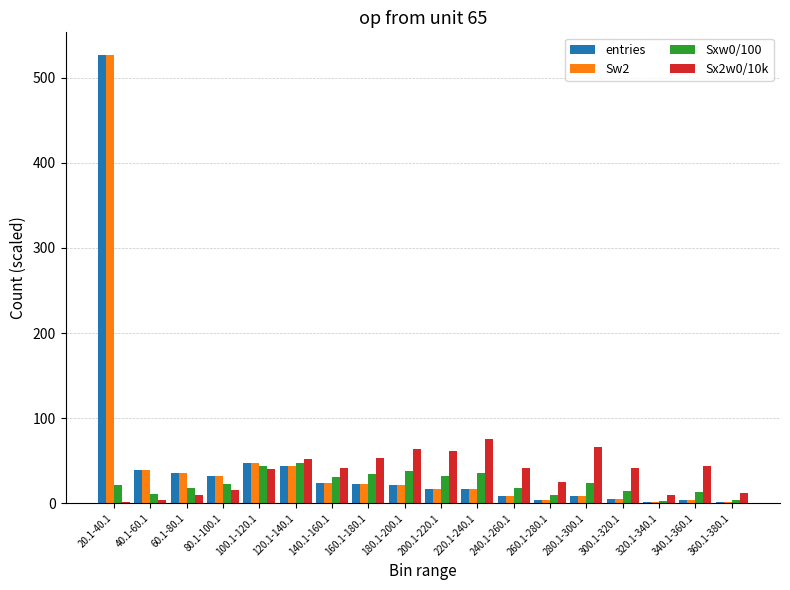

What is the spread (max minus min) of values at 80.1-100.1?

16.4